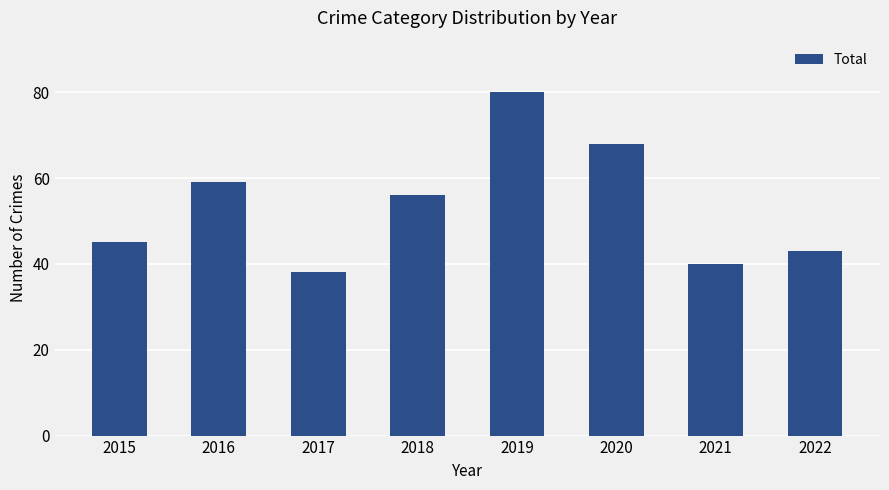

True or false: the data shows 14 at 2015.

False